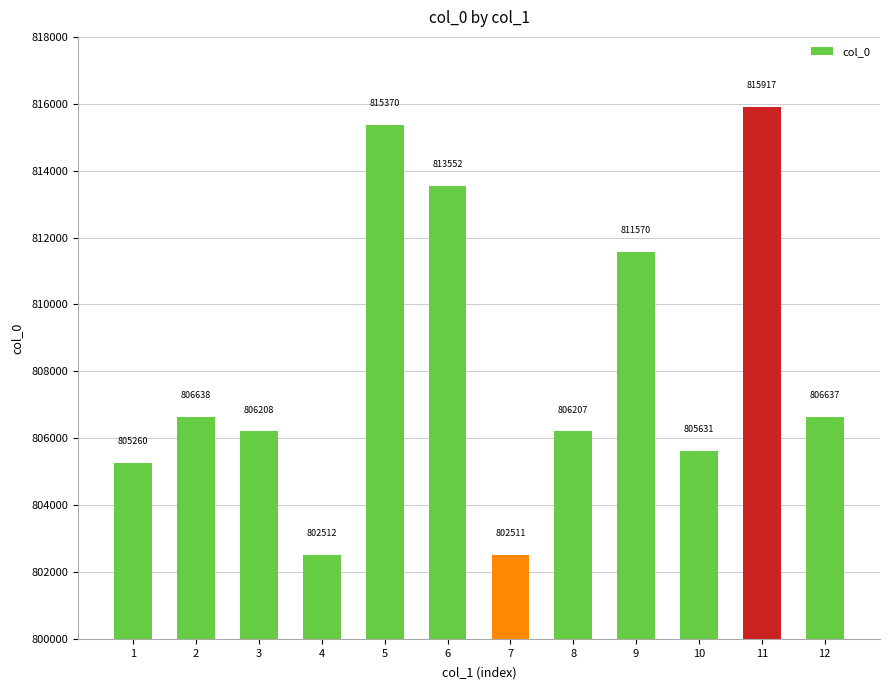

Where is the data nearest to the value 809214?

9